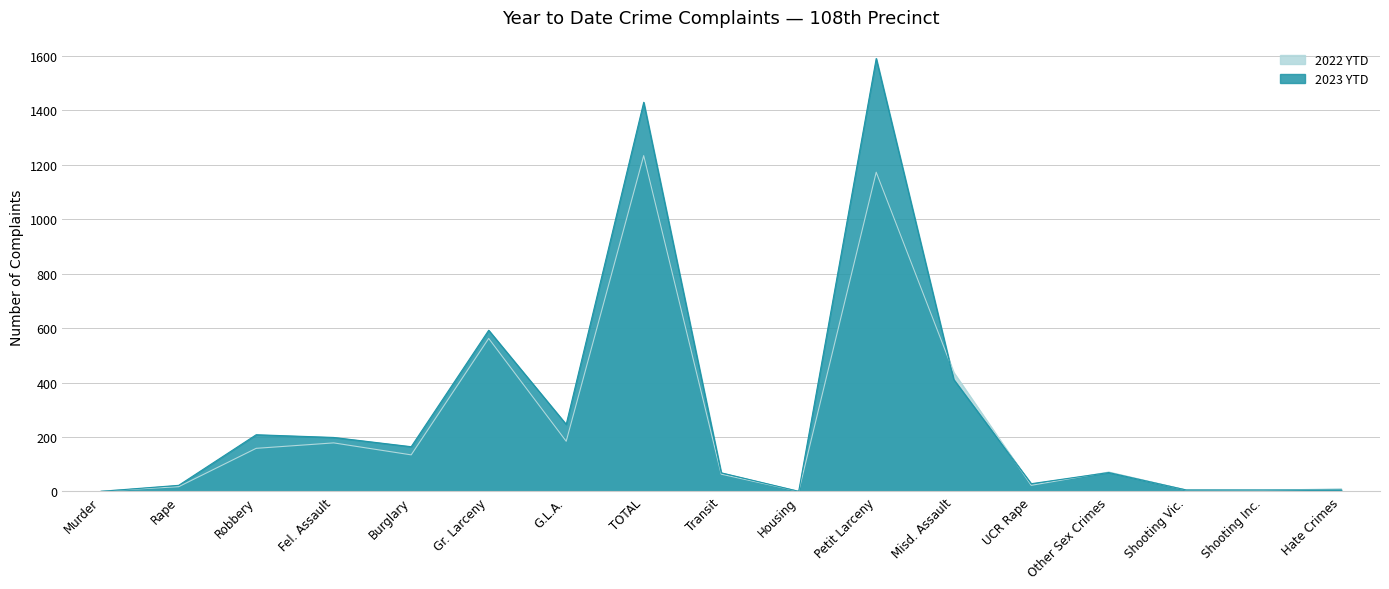

At how many categories does at least one series exceed 1483?

1